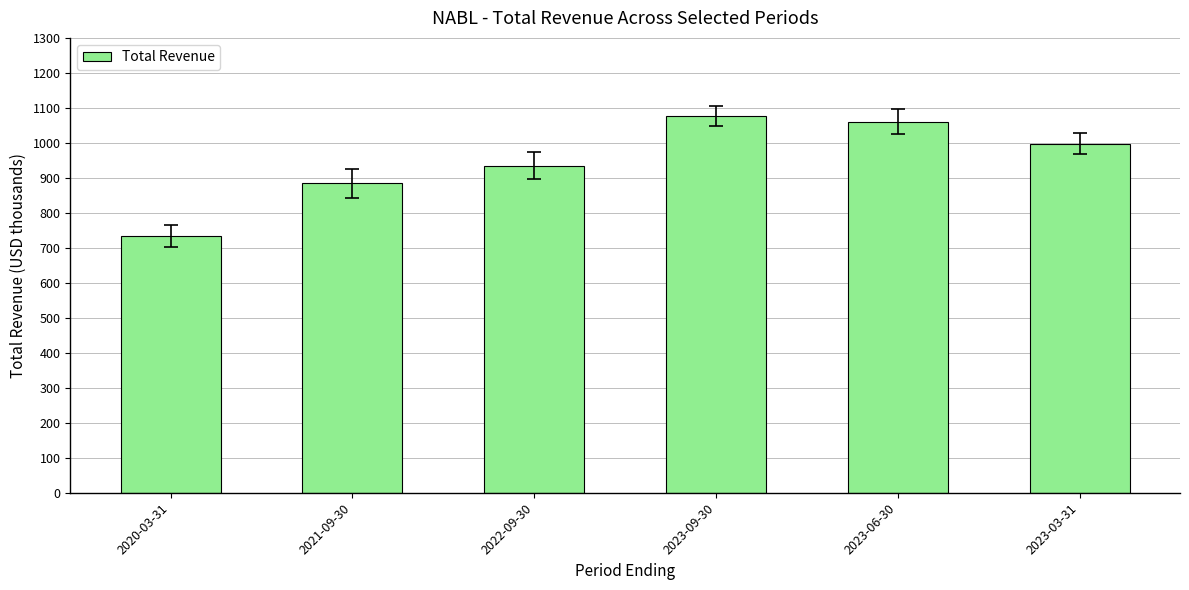

Does the chart contain any negative values?

No